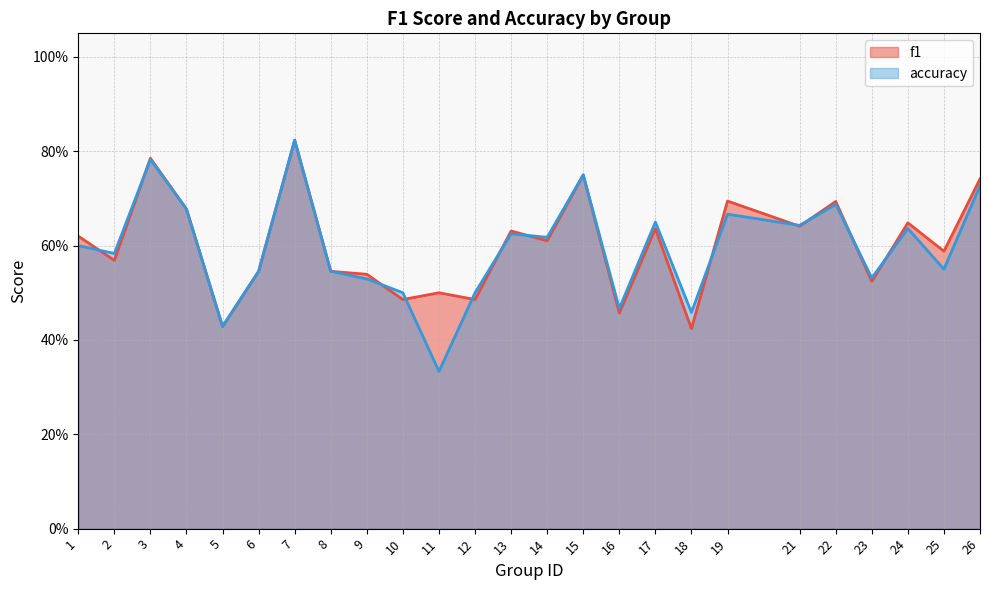

Is it true that accuracy equals 0.7 at 16?

False